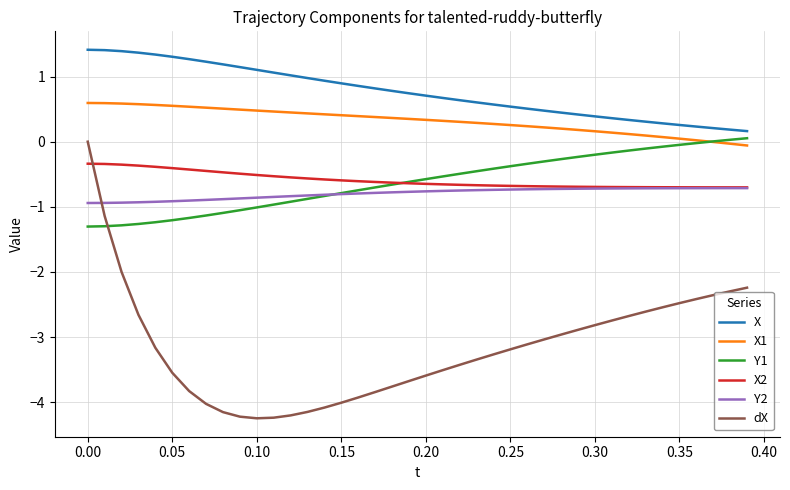

Which series has the largest range (max minus min)?

dX